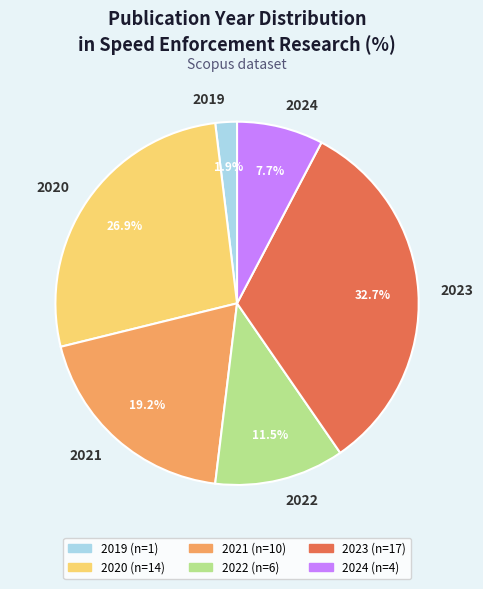

To the nearest percent, what is the difference between the 2024 and 2022 slice percentages?

4%